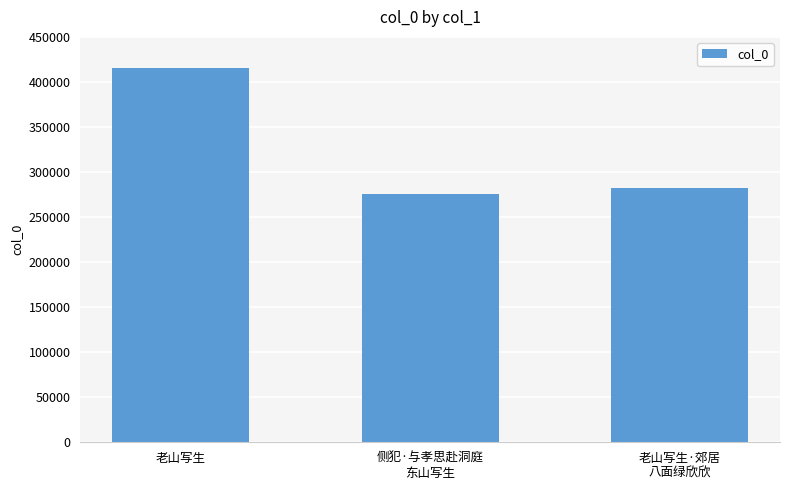

Rank the categories by value from highest to lowest.

老山写生, 老山写生·郊居
八面绿欣欣, 侧犯·与孝思赴洞庭
东山写生